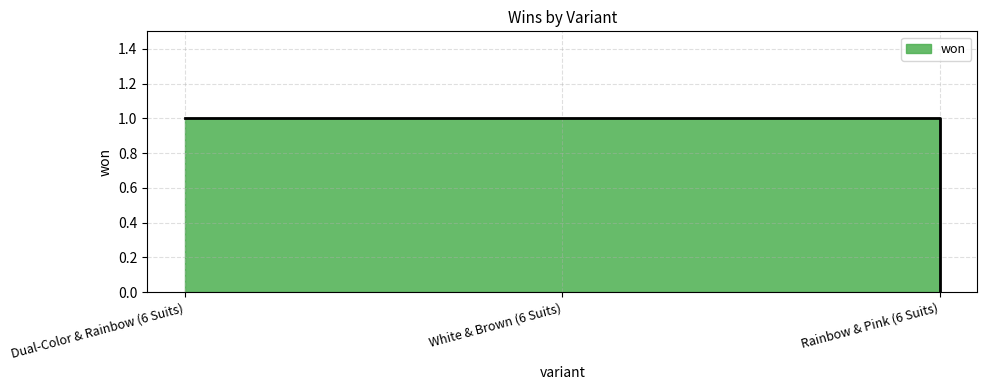

The chart shows a value of 2 at White & Brown (6 Suits). True or false?

False